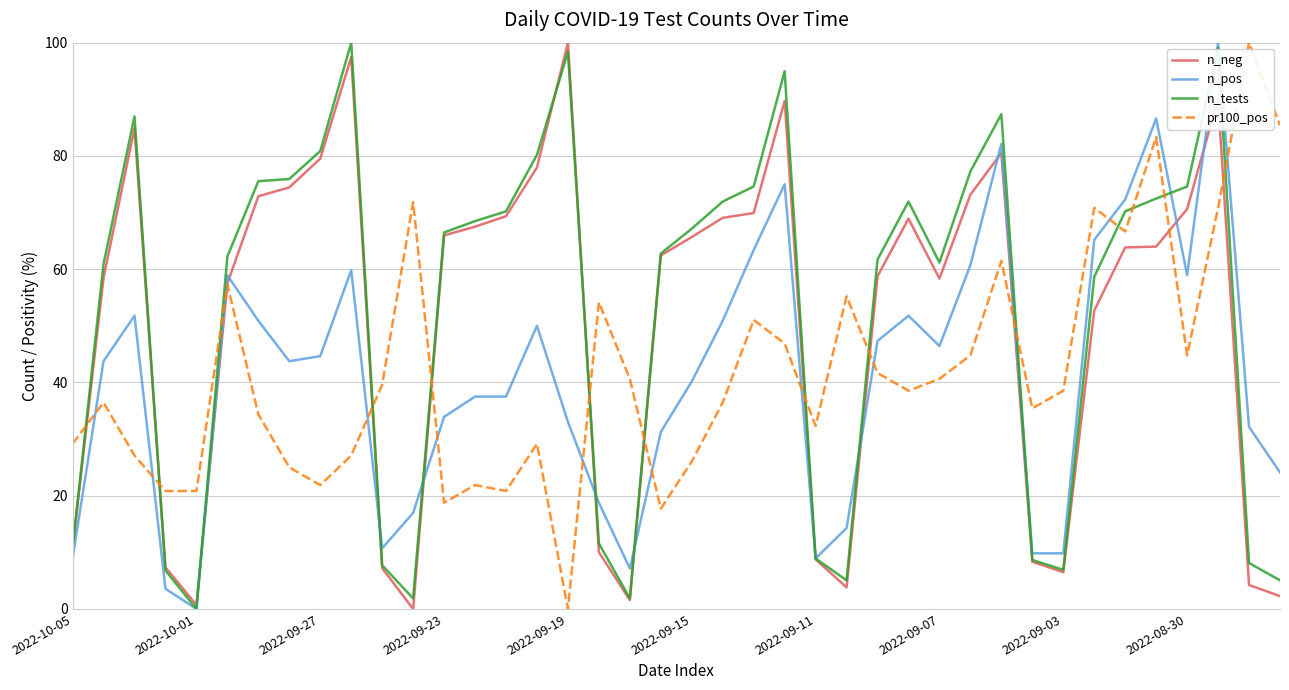

Is this an area chart (filled region under the line)?

No